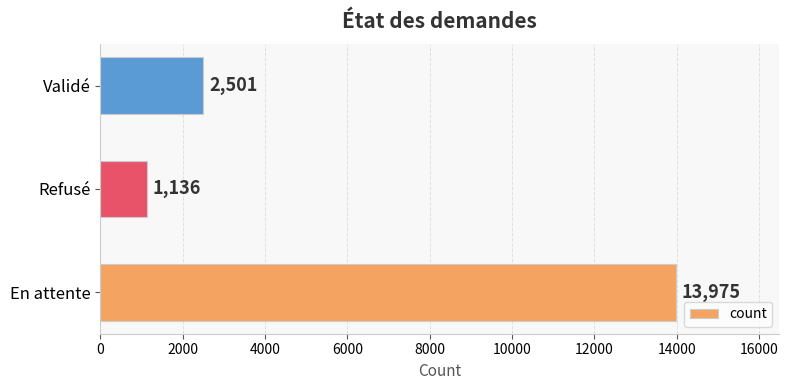

How many bars are there in total?

3